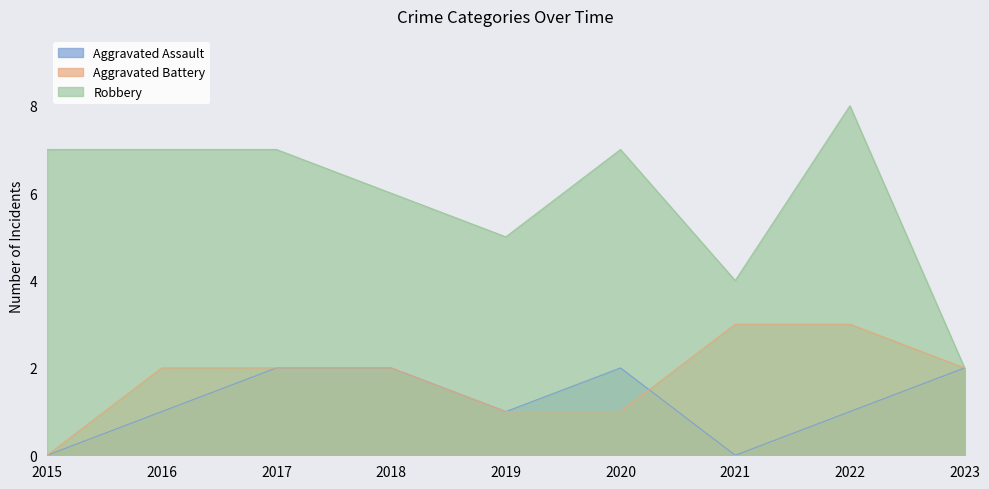

At how many categories does at least one series exceed 4?

7